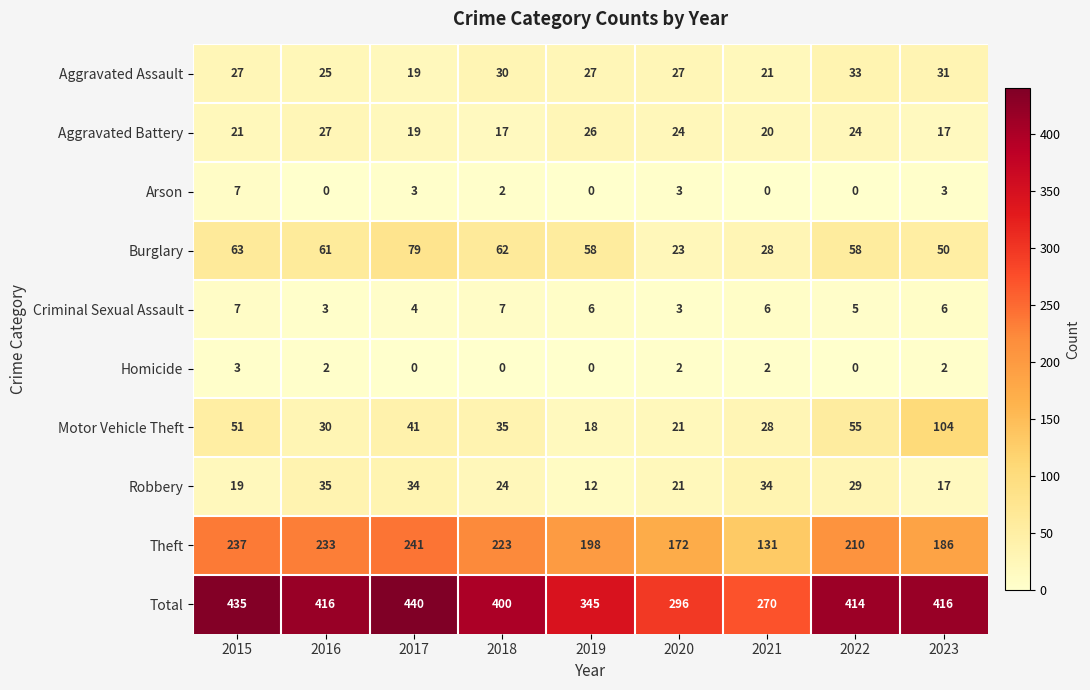

What is the approximate value of Arson at 2020?

3